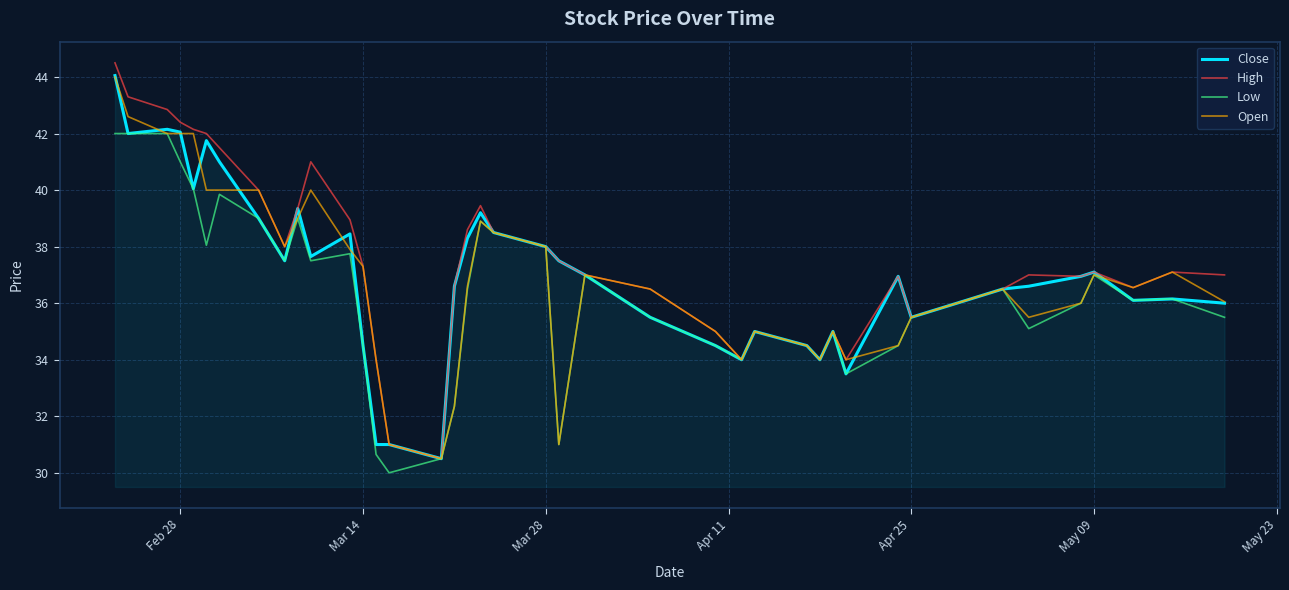

Which series has the largest range (max minus min)?

High